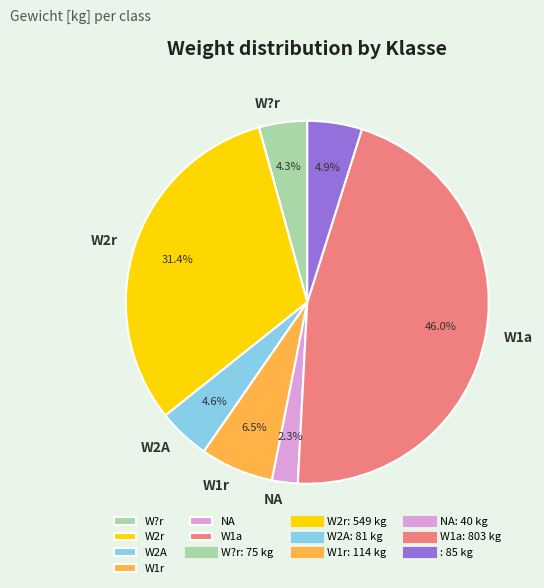

Does any single category account for the majority?

No